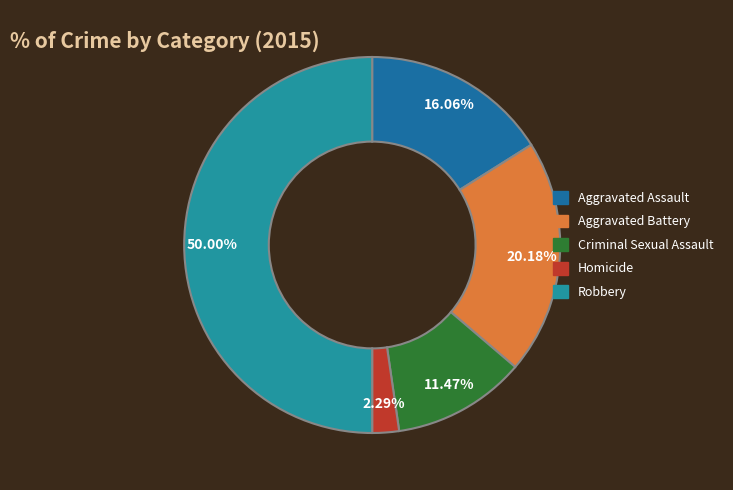

What portion of the pie excludes Aggravated Assault?

83.9%